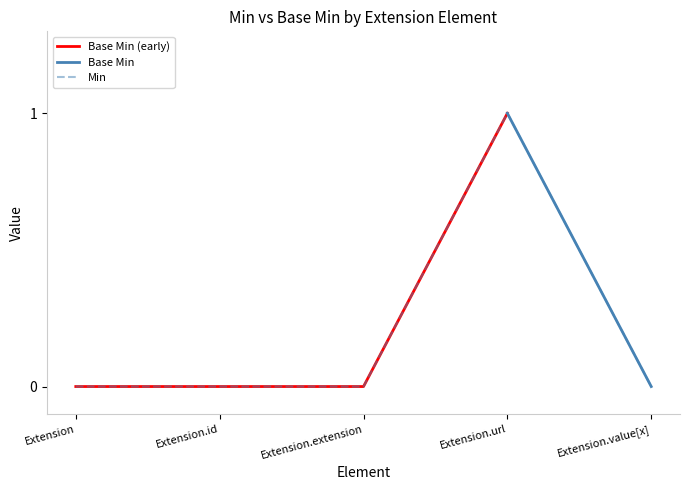

Reading left to right, extract all data points from this chart.

0	0	0	1	0